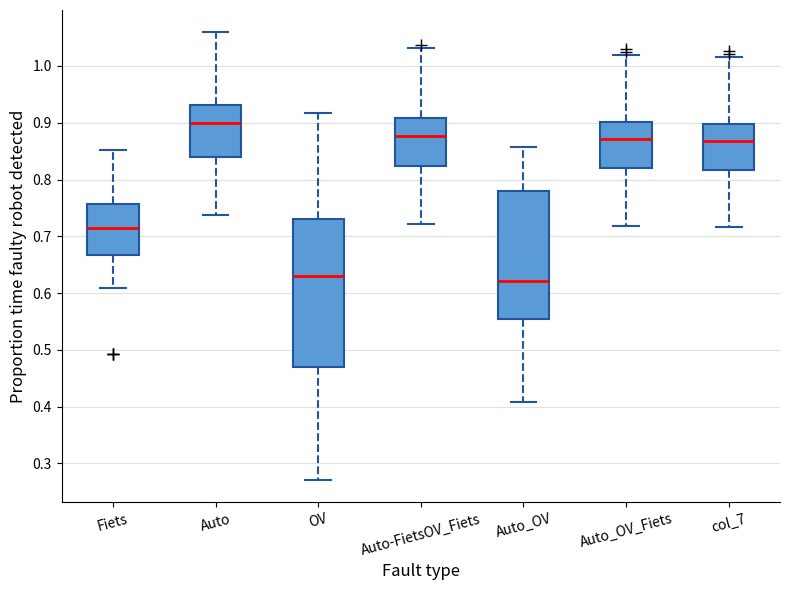

Reading left to right, read every box against the y-axis: the position of its median line, the range the box covers, and the ends of its whiskers. The values are not printed on the chart, so give them approximately, as read against the axis.

Fiets: median 0.71, box 0.67 to 0.76, whiskers 0.61 to 0.85
Auto: median 0.90, box 0.84 to 0.93, whiskers 0.74 to 1.06
OV: median 0.63, box 0.47 to 0.73, whiskers 0.27 to 0.92
Auto-FietsOV_Fiets: median 0.88, box 0.82 to 0.91, whiskers 0.72 to 1.03
Auto_OV: median 0.62, box 0.55 to 0.78, whiskers 0.41 to 0.86
Auto_OV_Fiets: median 0.87, box 0.82 to 0.90, whiskers 0.72 to 1.02
col_7: median 0.87, box 0.82 to 0.90, whiskers 0.72 to 1.02